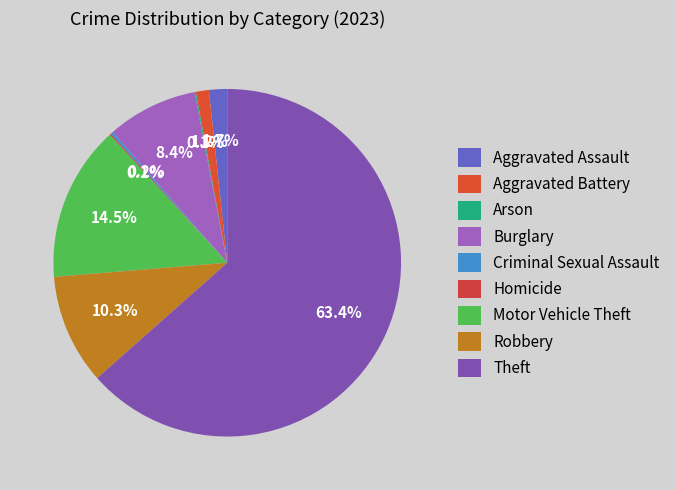

Does Criminal Sexual Assault represent more than half of the total?

No